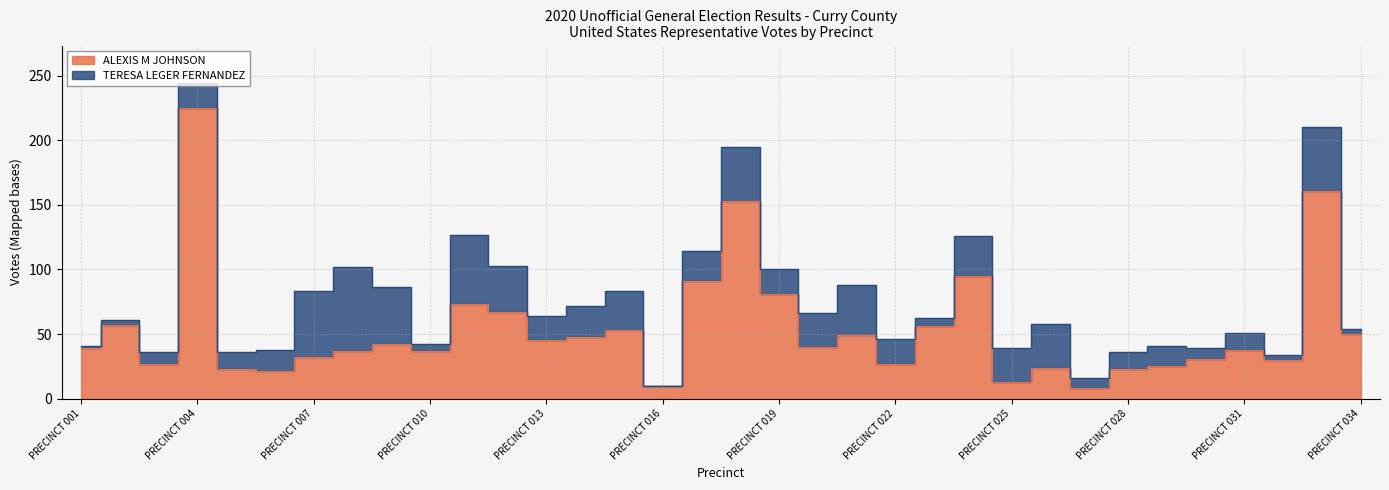

What is the sum of the values at PRECINCT 033 and PRECINCT 016?

171